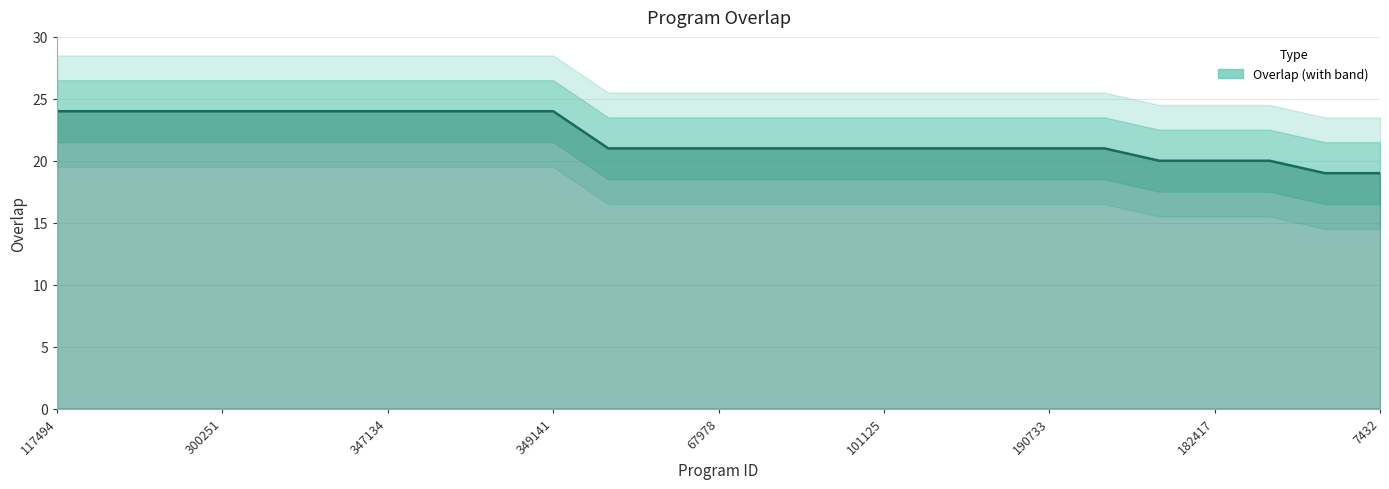

Does the chart have visible grid lines?

Yes